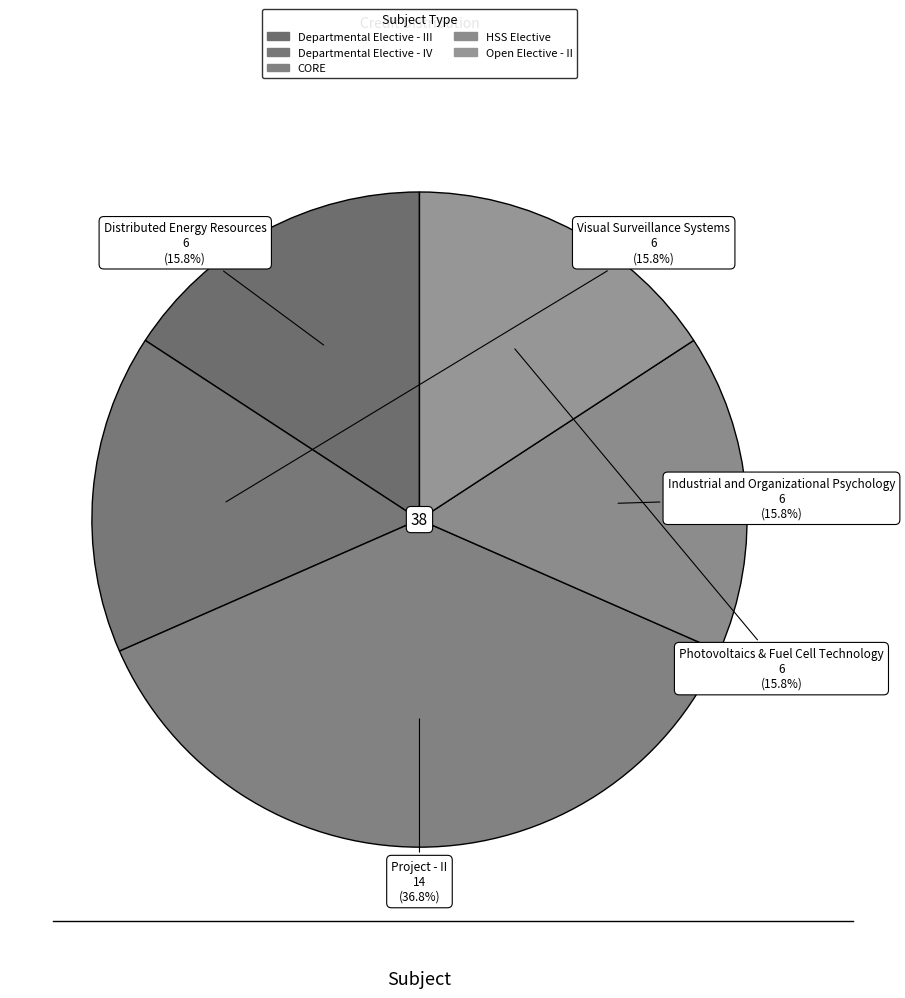

How many segments does this pie chart have?

5